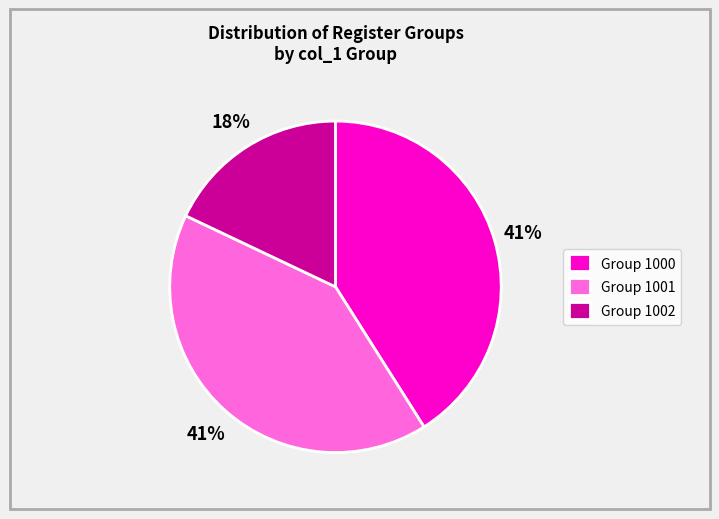

The Group 1000 slice represents 29% of the pie. True or false?

False